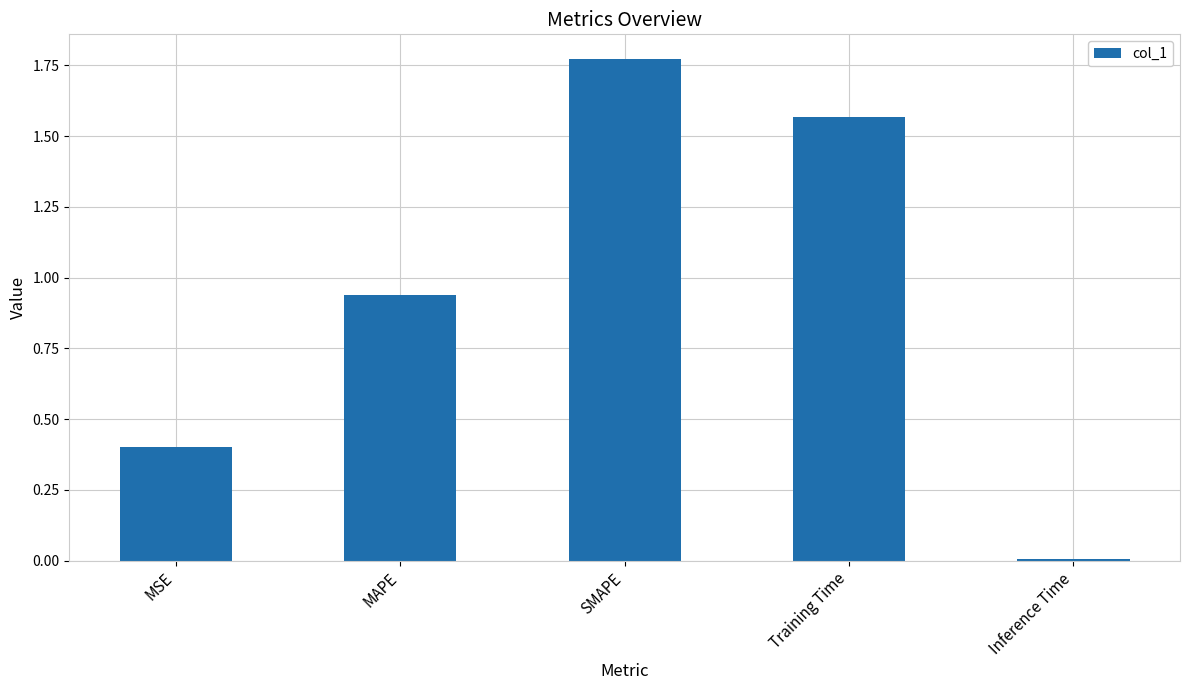

The value at MSE is 0.6. True or false?

False